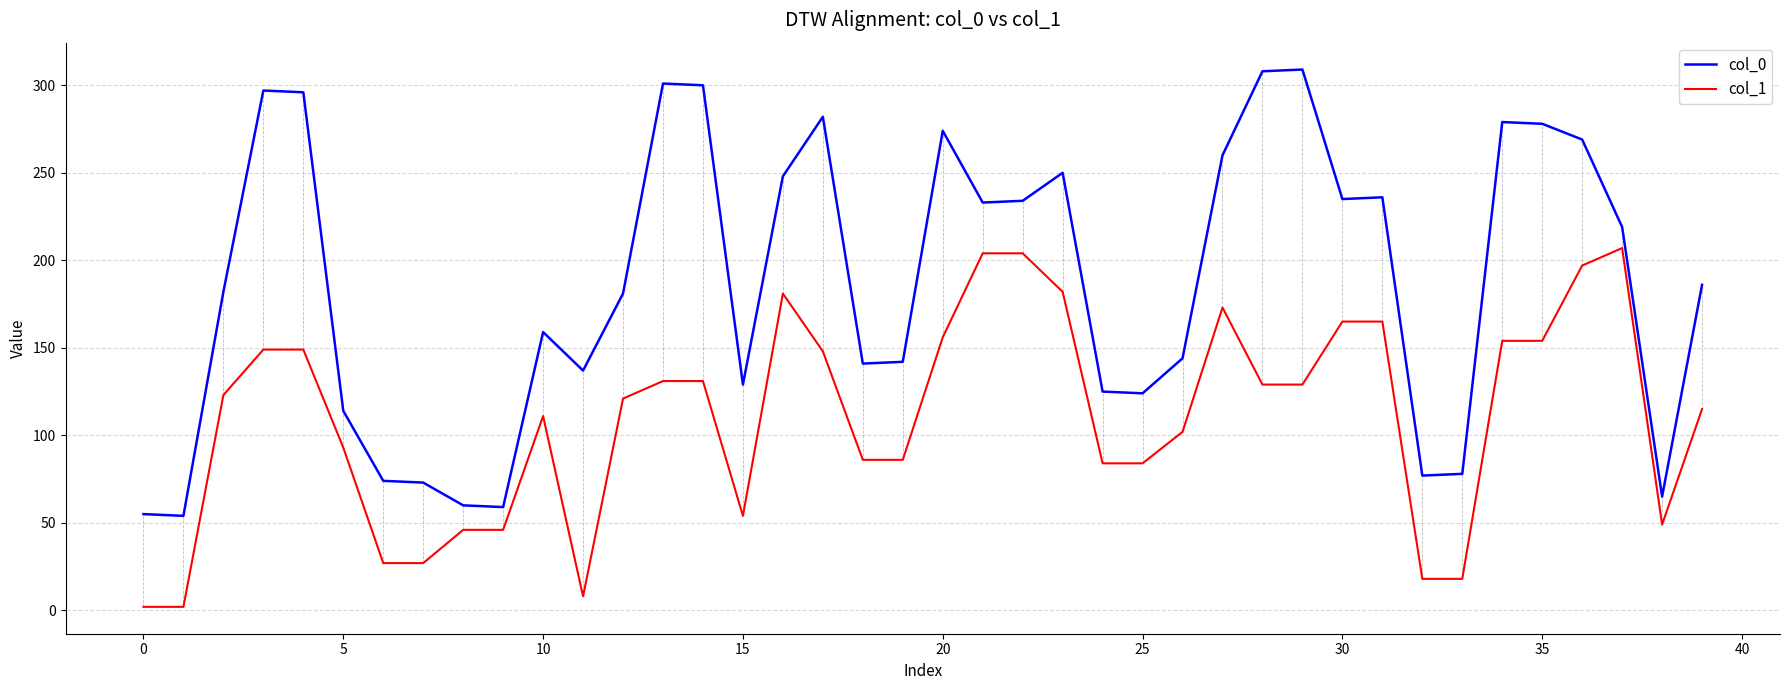

Which series has the largest total across all categories?

col_0